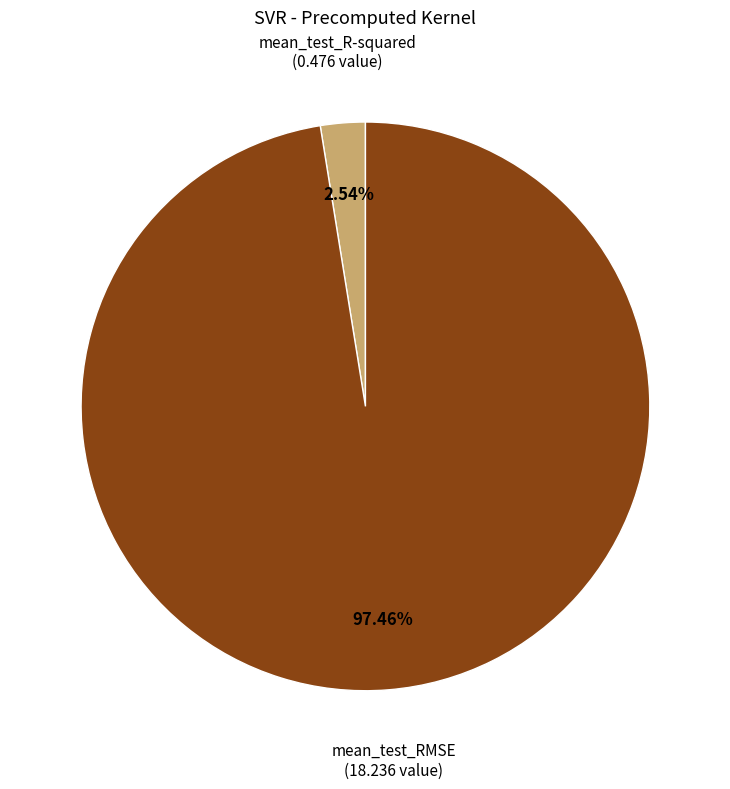

Is there a majority slice in this chart?

Yes